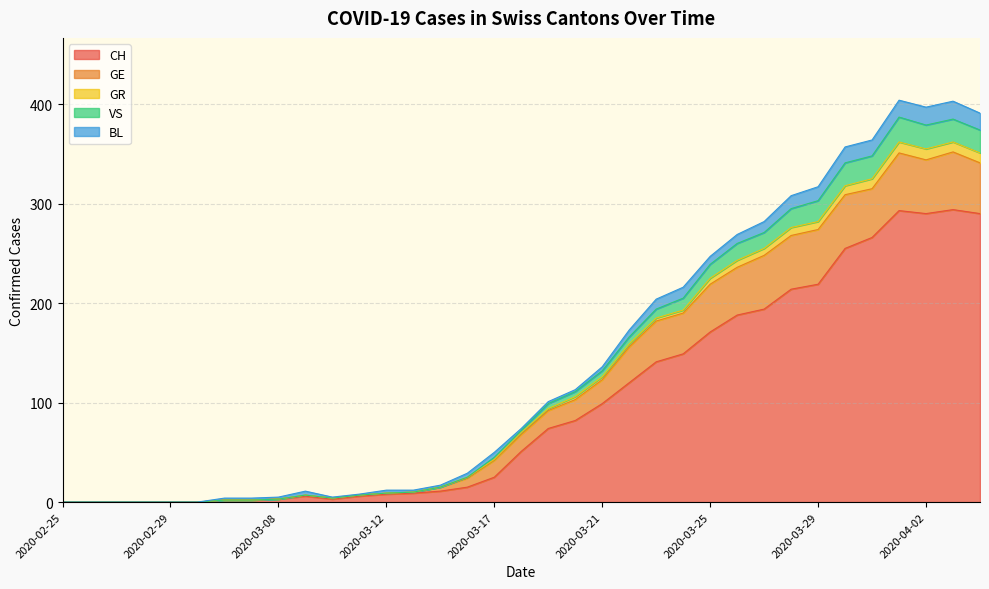

What position from the left is 2020-04-04?

35